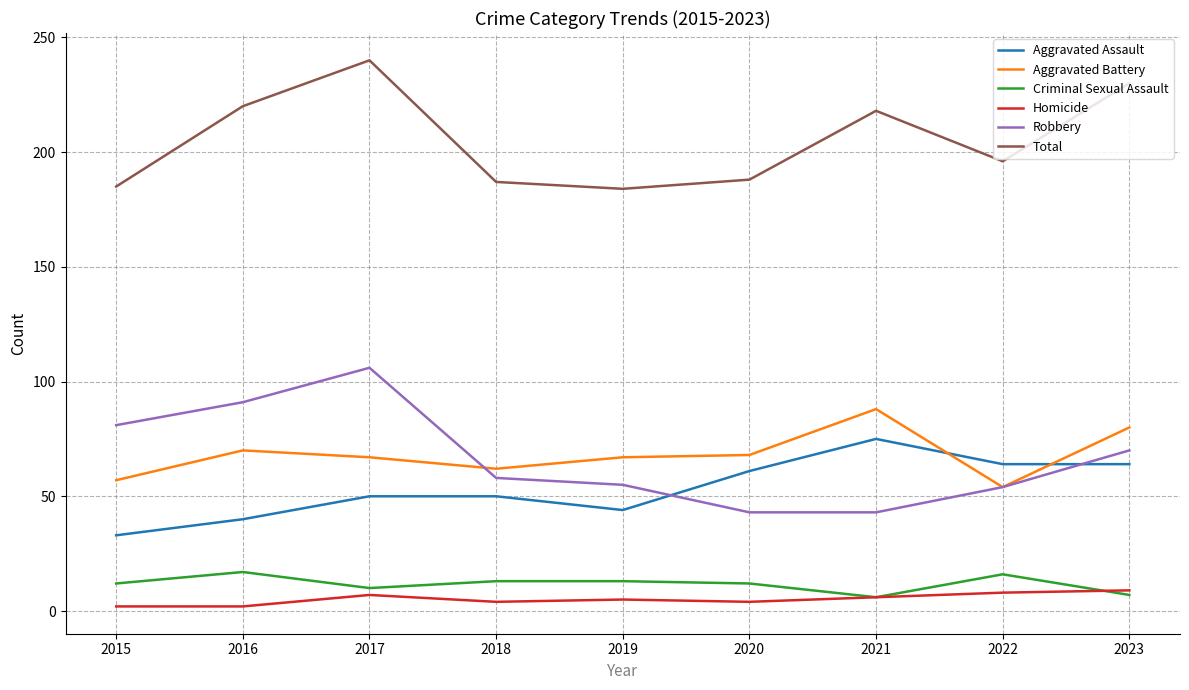

The value of Aggravated Battery at 2016 is 18. True or false?

False